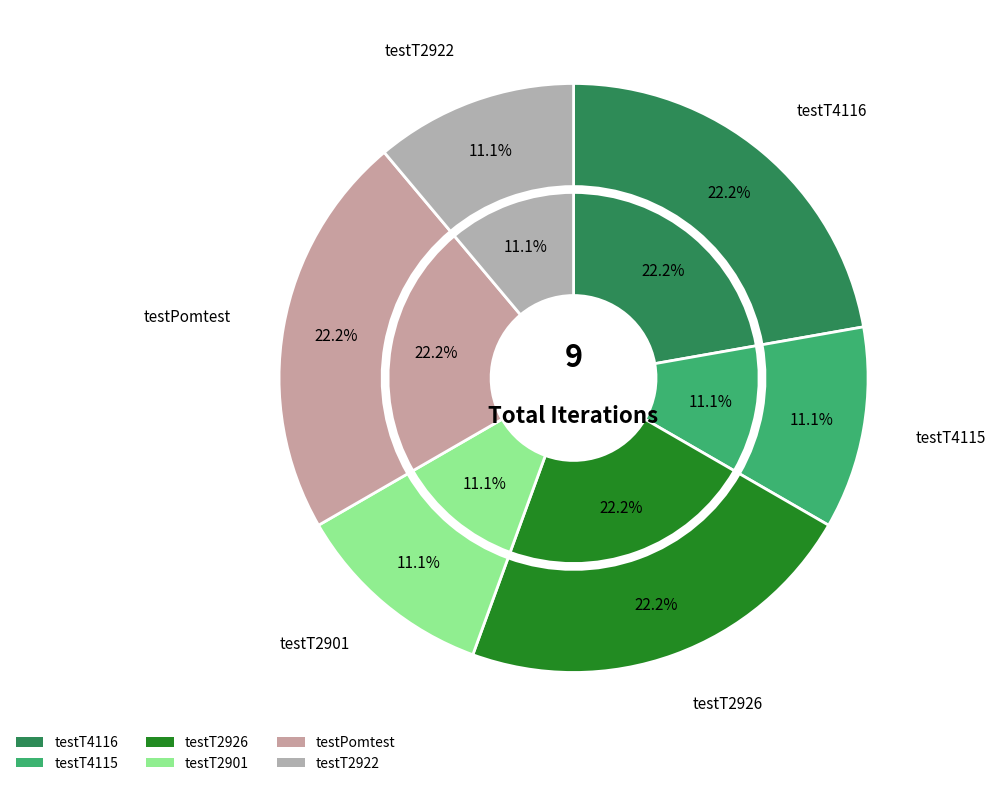

What percentage is the testT2901 slice, to the nearest percent?

11%